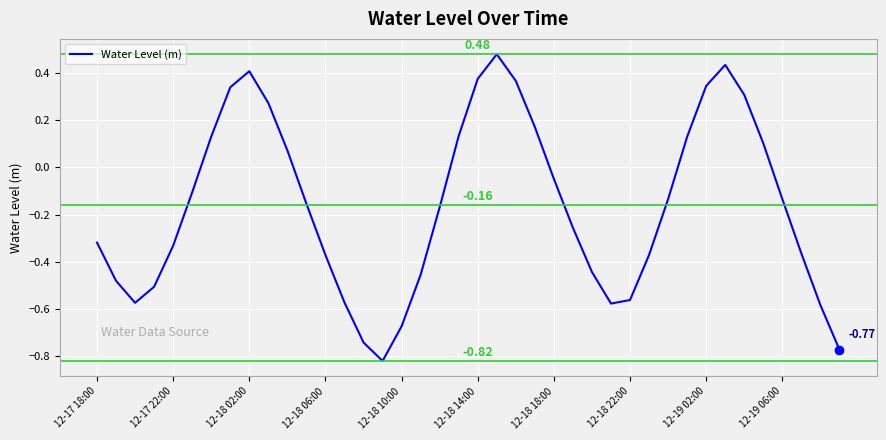

How many values are below zero?

25